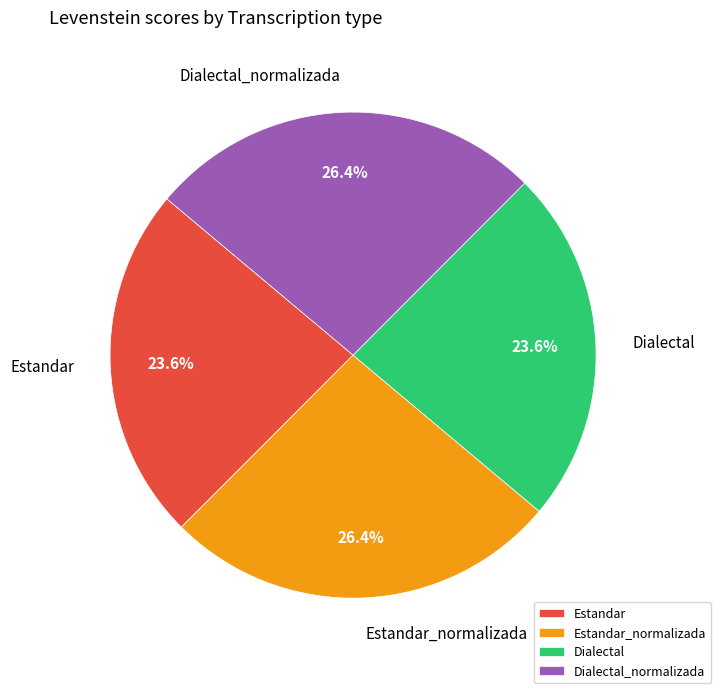

The Dialectal_normalizada slice represents 18% of the pie. True or false?

False